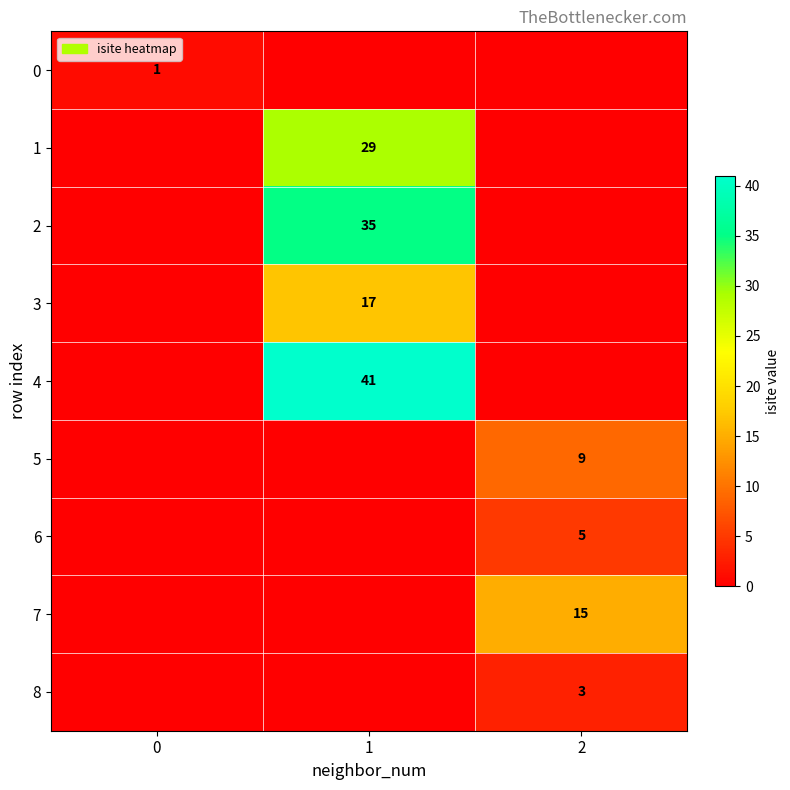

The 0 series shows 2 at 0. True or false?

False